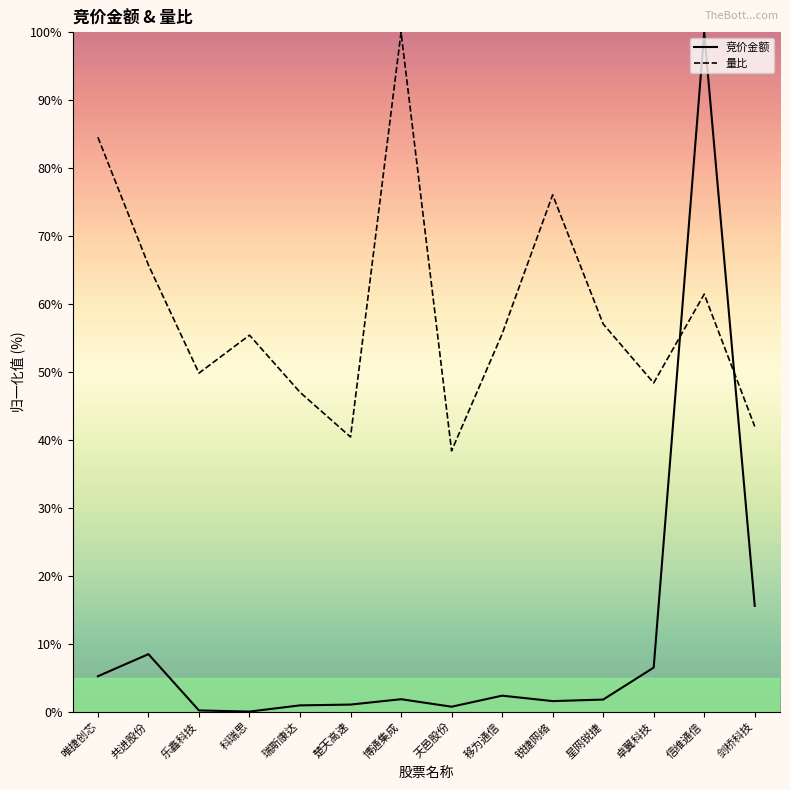

Where is the first local maximum for 量比?

科瑞思